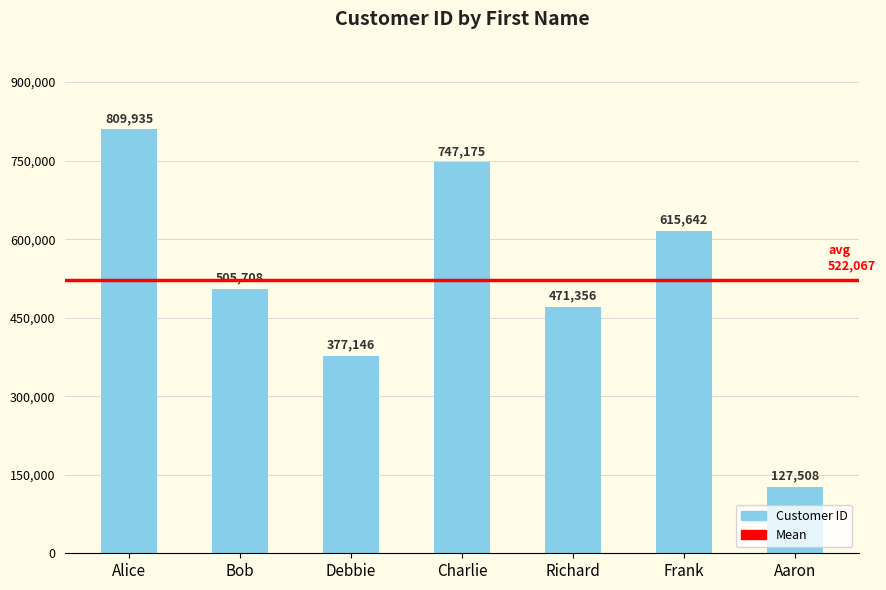

At which category does the chart reach its peak across all series?

Alice